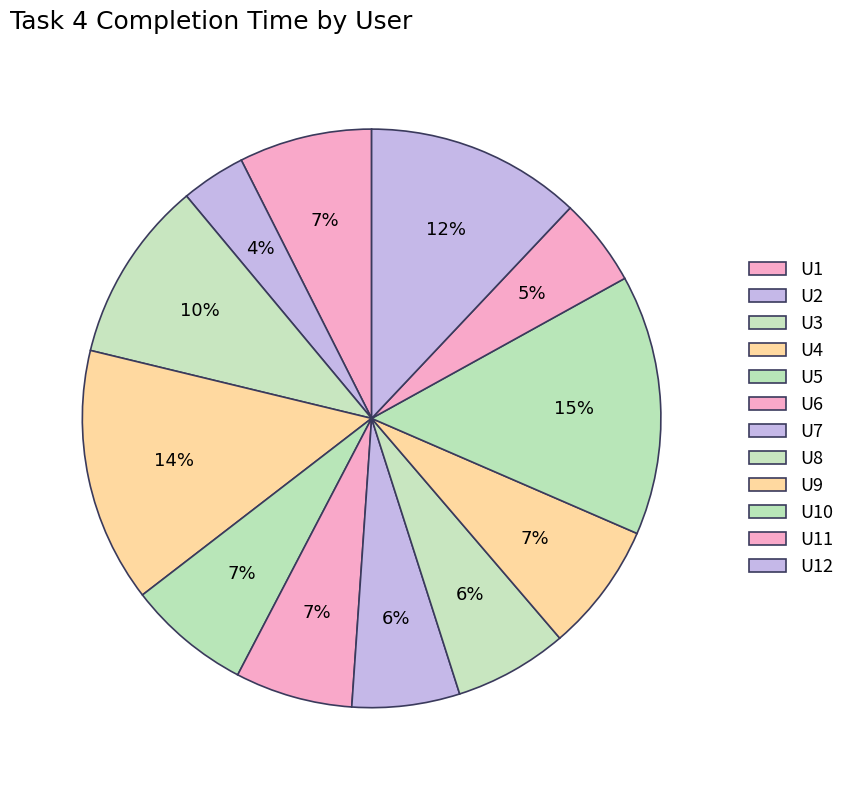

Rank the categories by value from highest to lowest.

U10, U4, U12, U3, U1, U9, U5, U6, U8, U7, U11, U2